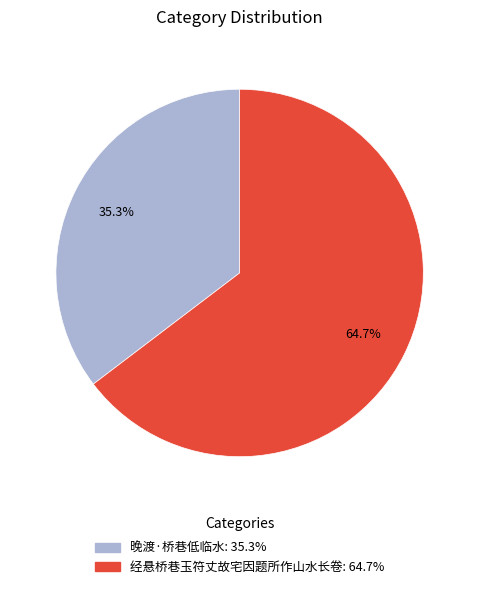

Is it true that 晚渡·桥巷低临水 is 35% of the pie?

True